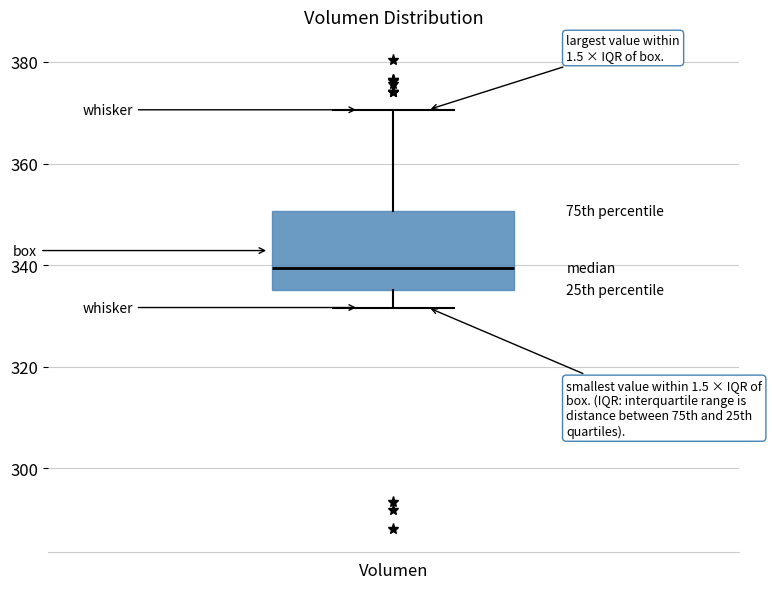

Read this box plot against the y-axis: the position of the median line, the range covered by the box, and the ends of both whiskers. The values are not printed on the chart, so give them approximately, as read against the axis.

median 340, box 336 to 350, whiskers 332 to 370